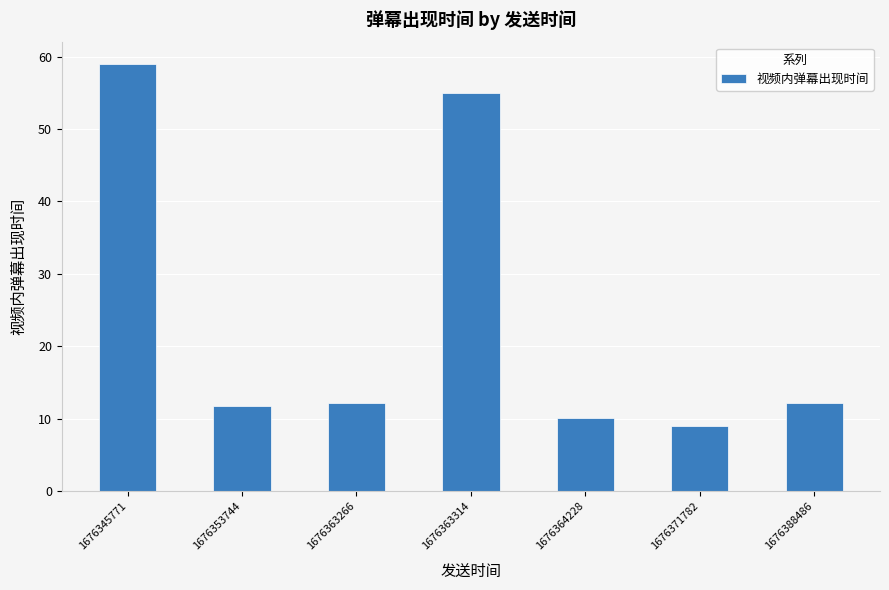

Is it true that the value at 1676353744 is 3.1?

False